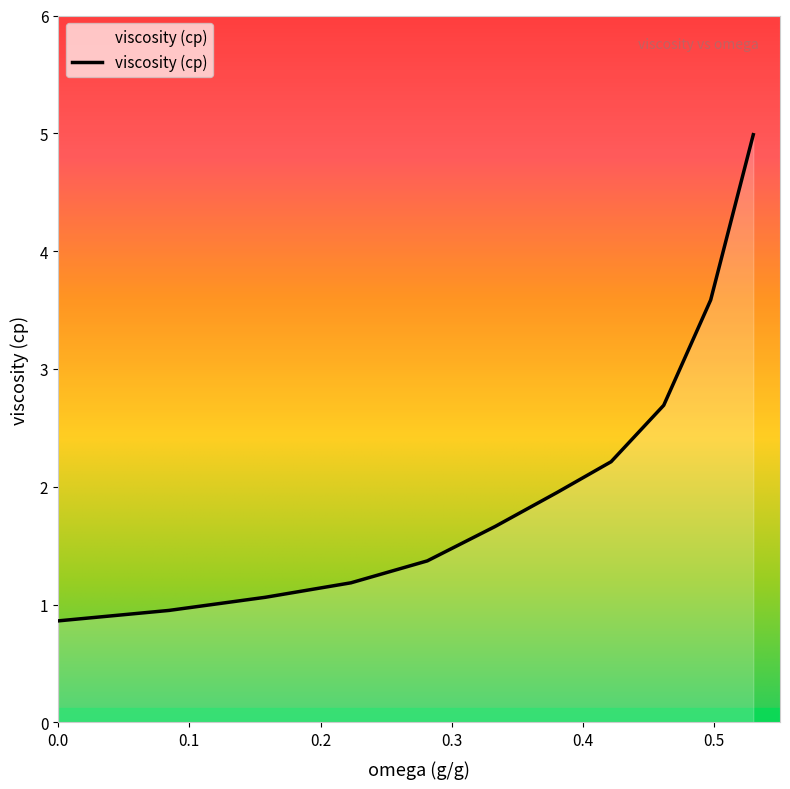

What is the difference between the maximum and minimum values?

4.1